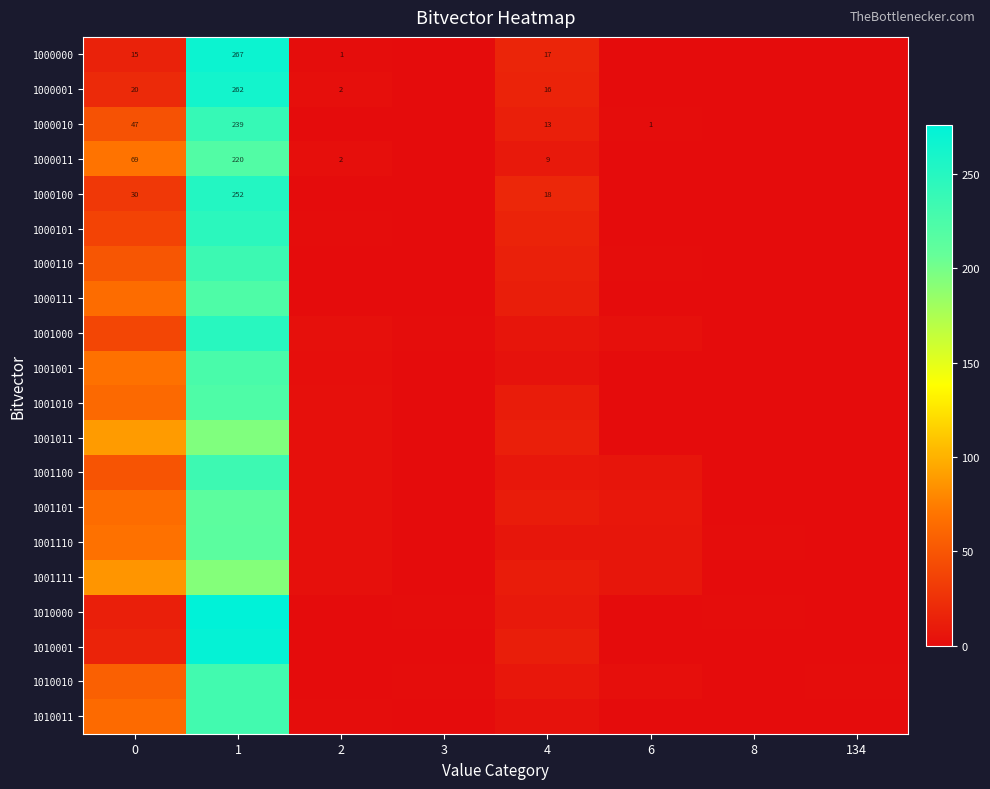

Is it true that 1001000 equals -102 at 8?

False